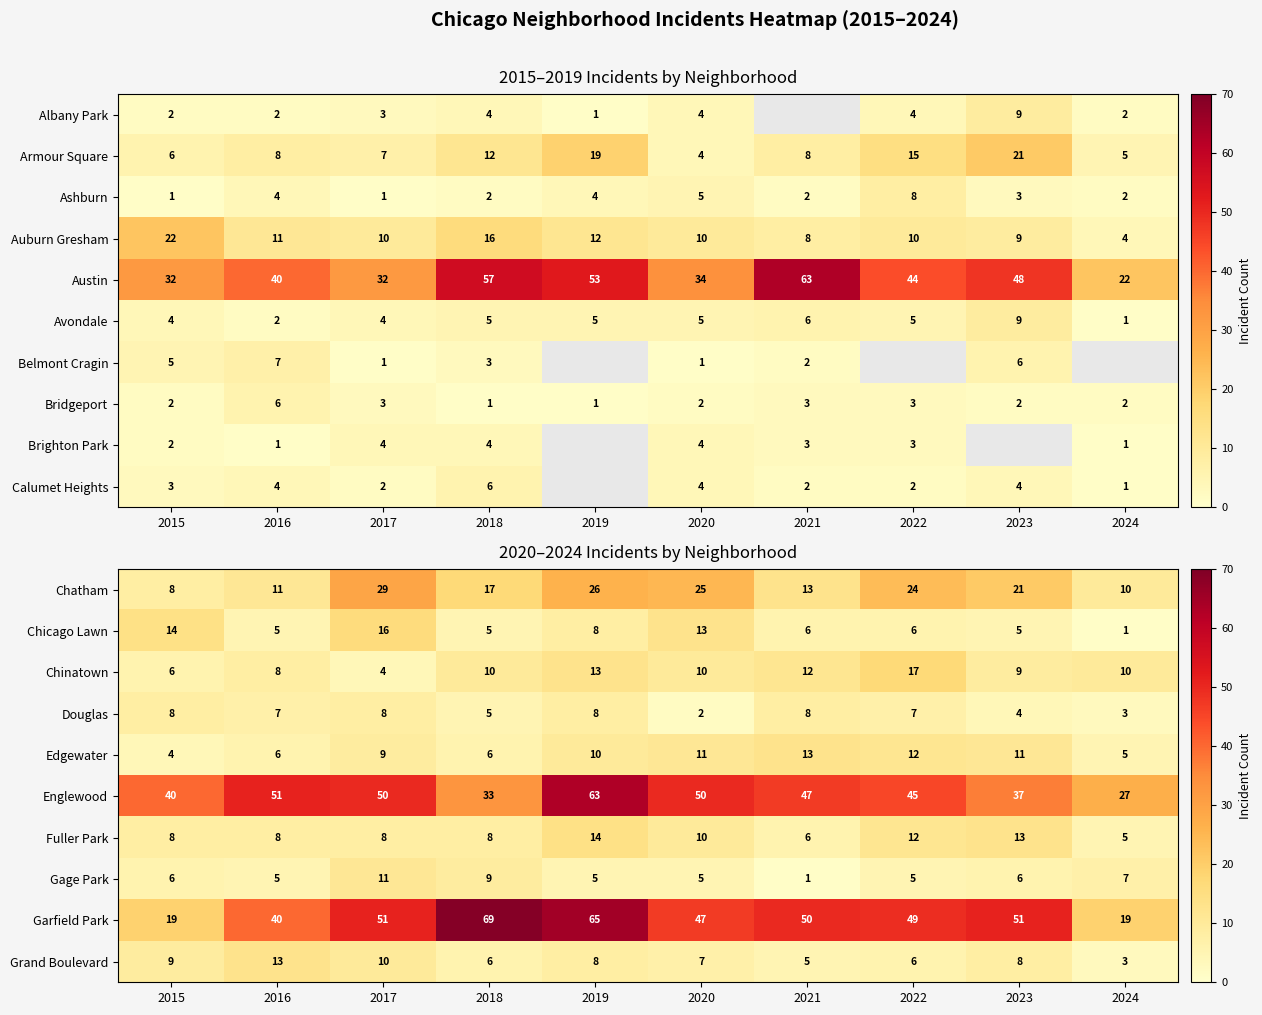

What is the approximate value of Chinatown at 2015, to the nearest 5?

5